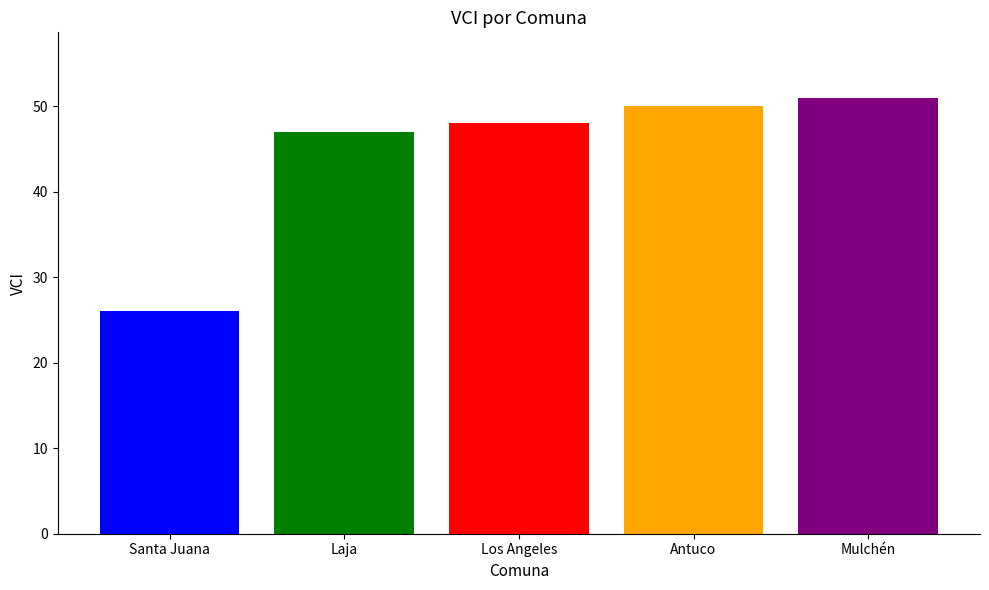

Where is the data nearest to the value 38?

Laja